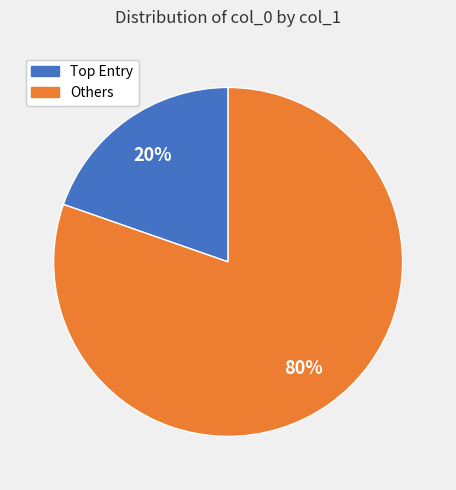

Does any single category account for the majority?

Yes